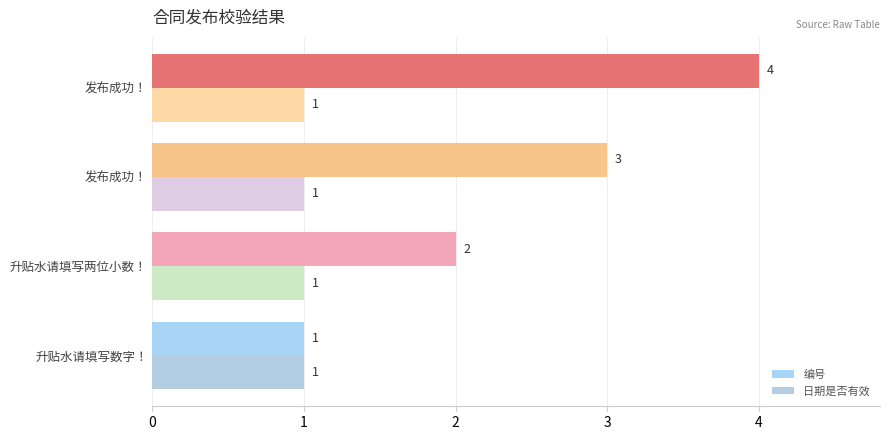

Rank the categories by 日期是否有效 value from highest to lowest.

0, 1, 2, 3